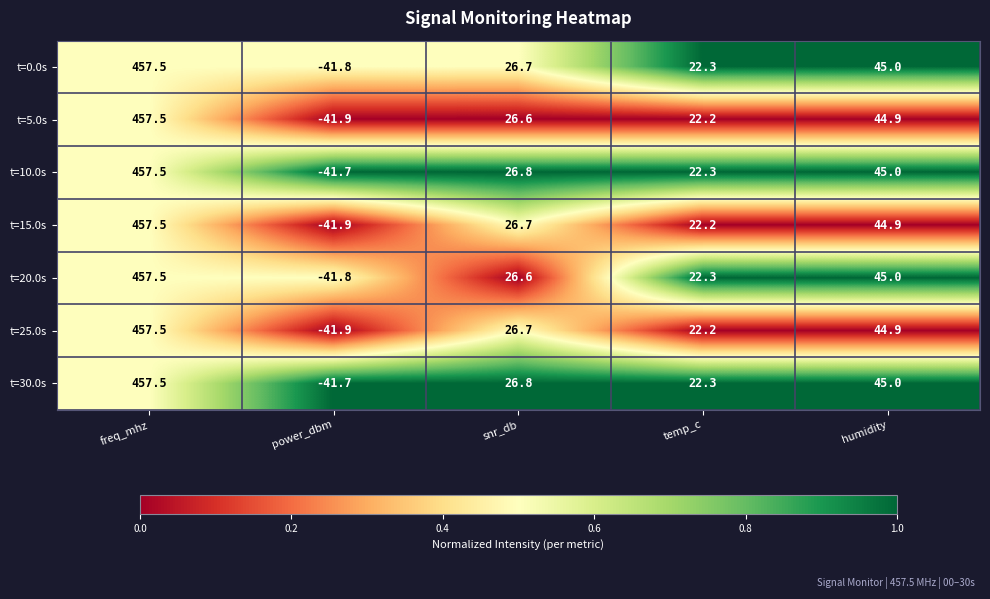

The value of t=25.0s at freq_mhz is 457.5. True or false?

True